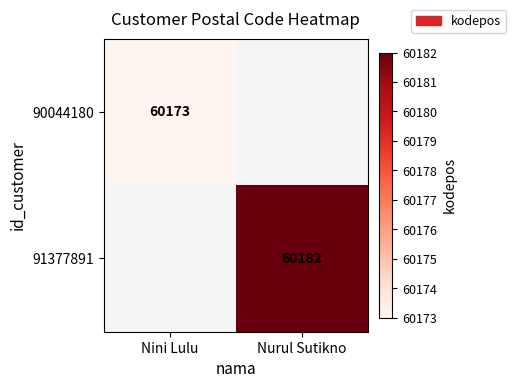

The value of 90044180 at Nini Lulu is 60173. True or false?

True